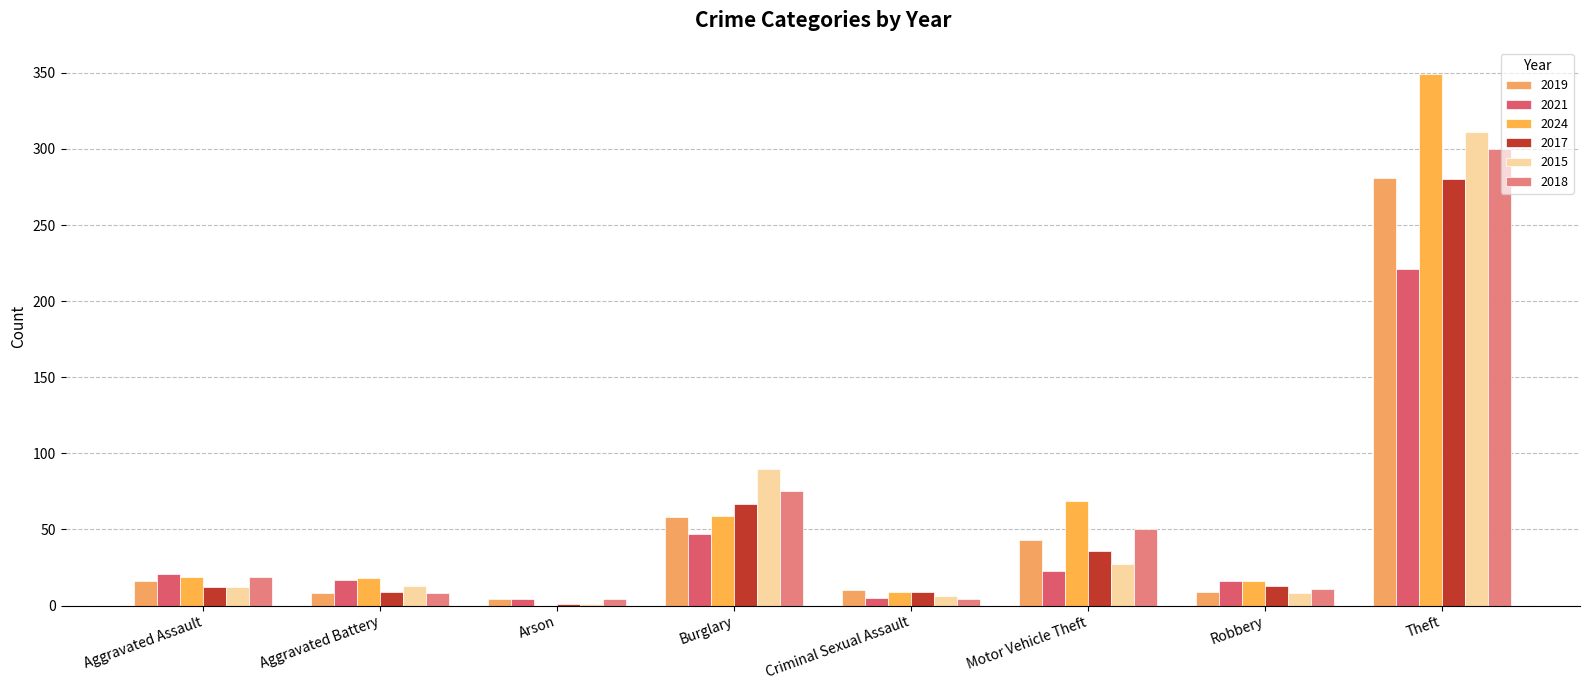

What is the sum of the 2015 values at Criminal Sexual Assault and Theft?

317